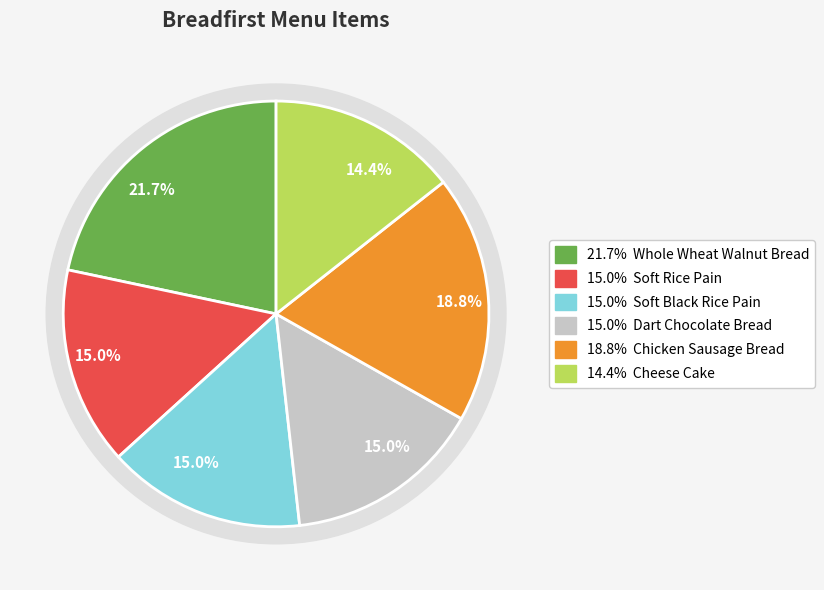

Combined, what portion of the pie is Soft Black Rice Pain and Dart Chocolate Bread?

30.1%